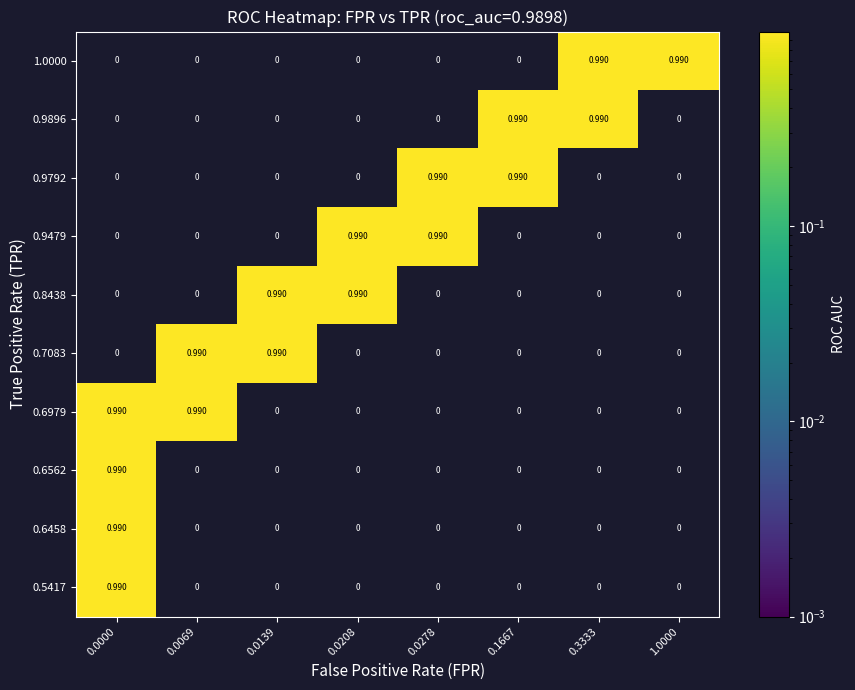

How many distinct data groups are displayed?

10